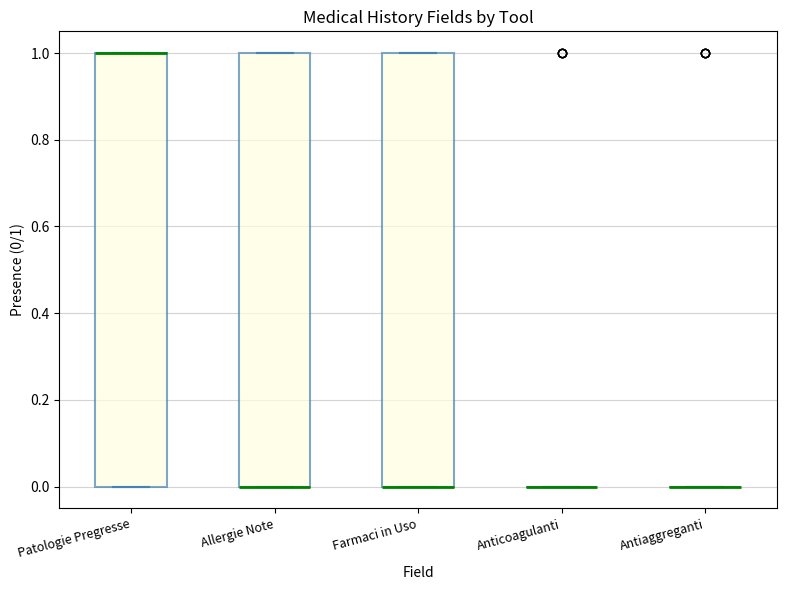

Where is the upper edge of the box for Allergie Note on the y-axis? The values are not printed on the chart, so give them approximately, as read against the axis.

1